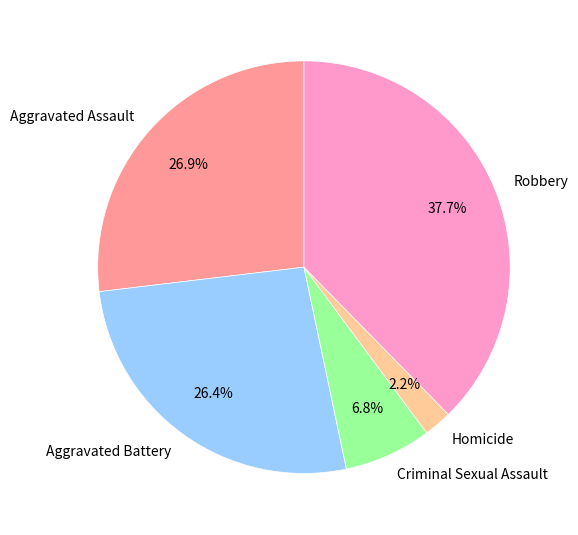

Does any single category account for the majority?

No